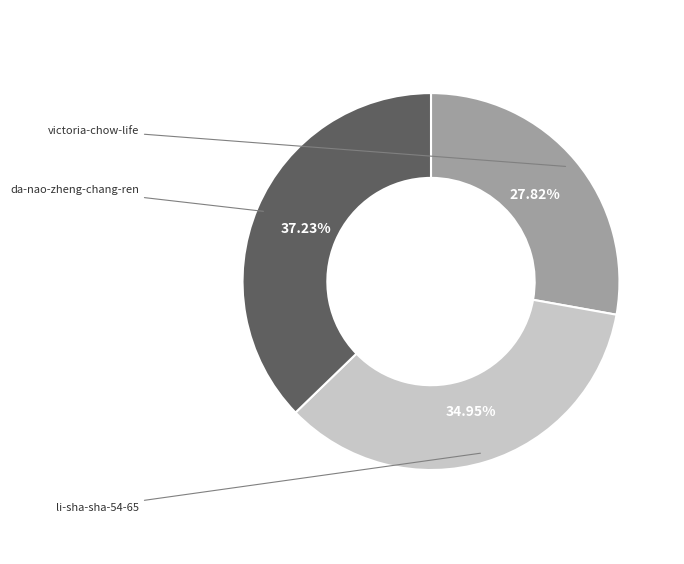

How many slices are in this pie chart?

3